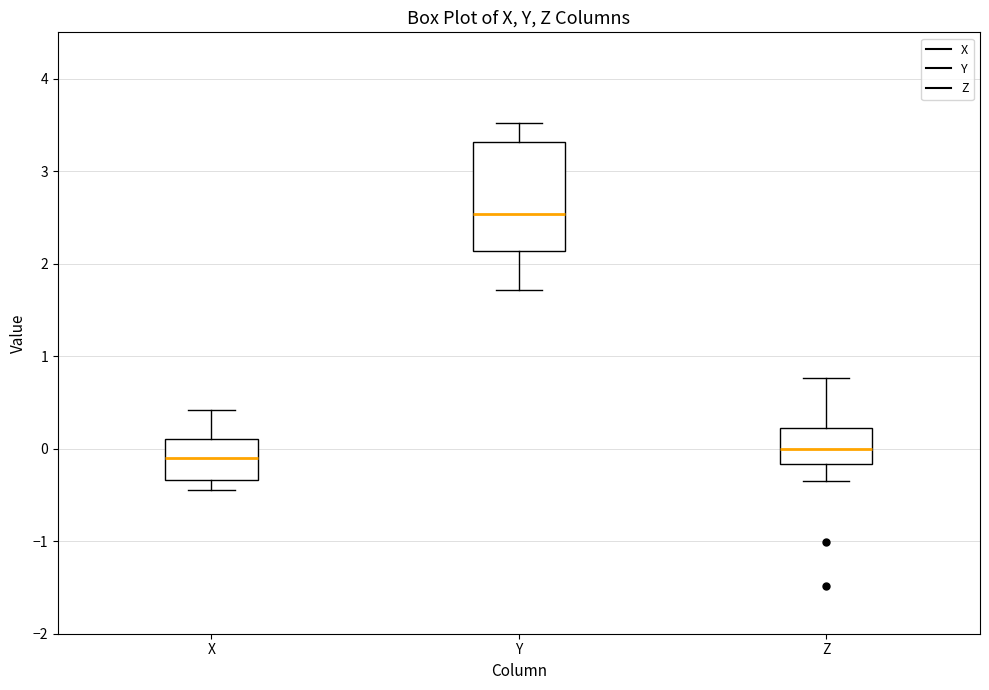

Where does the upper whisker of the box for Z end on the y-axis? The values are not printed on the chart, so give them approximately, as read against the axis.

0.8